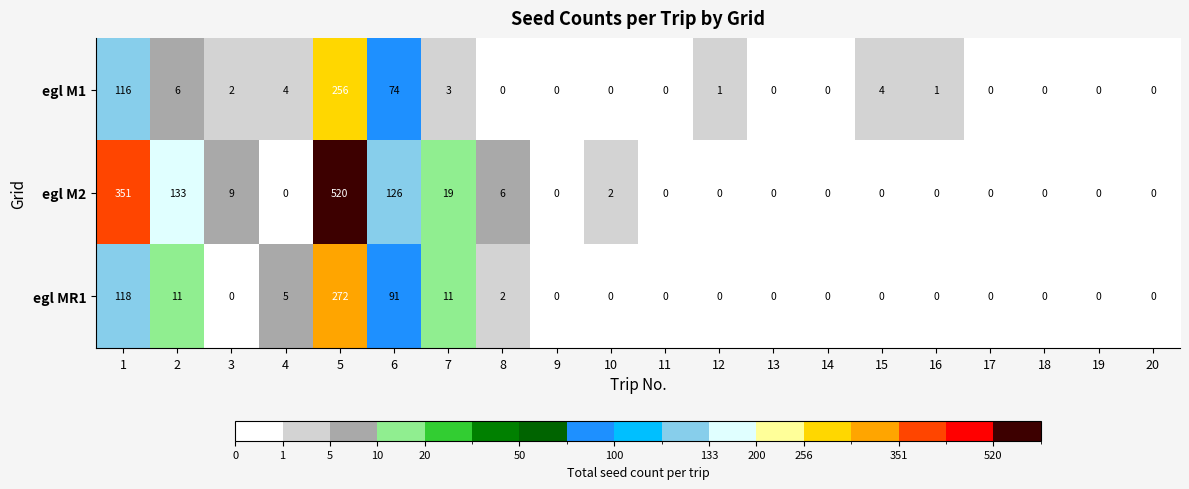

What is the maximum value for egl MR1?

272